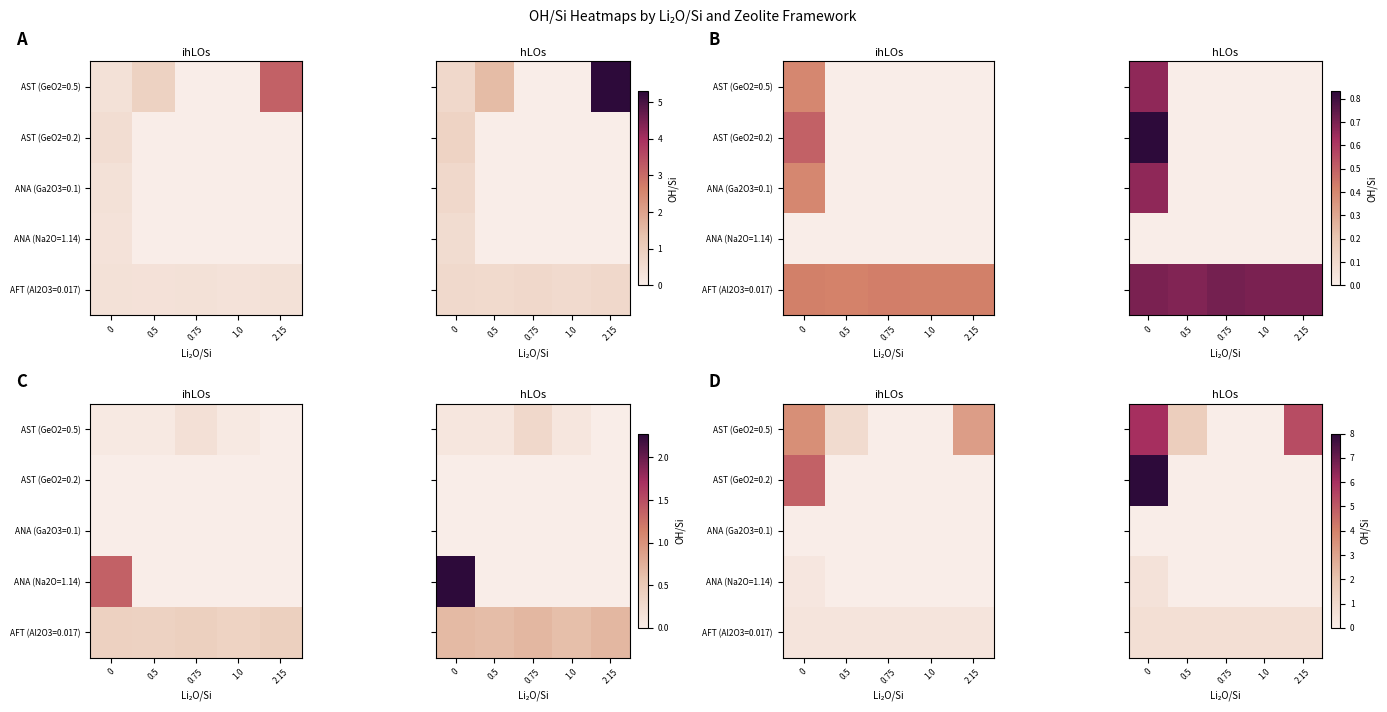

List the labels in order of AST (GeO2=0.2) value, largest first.

0, 0.5, 0.75, 1.0, 2.15